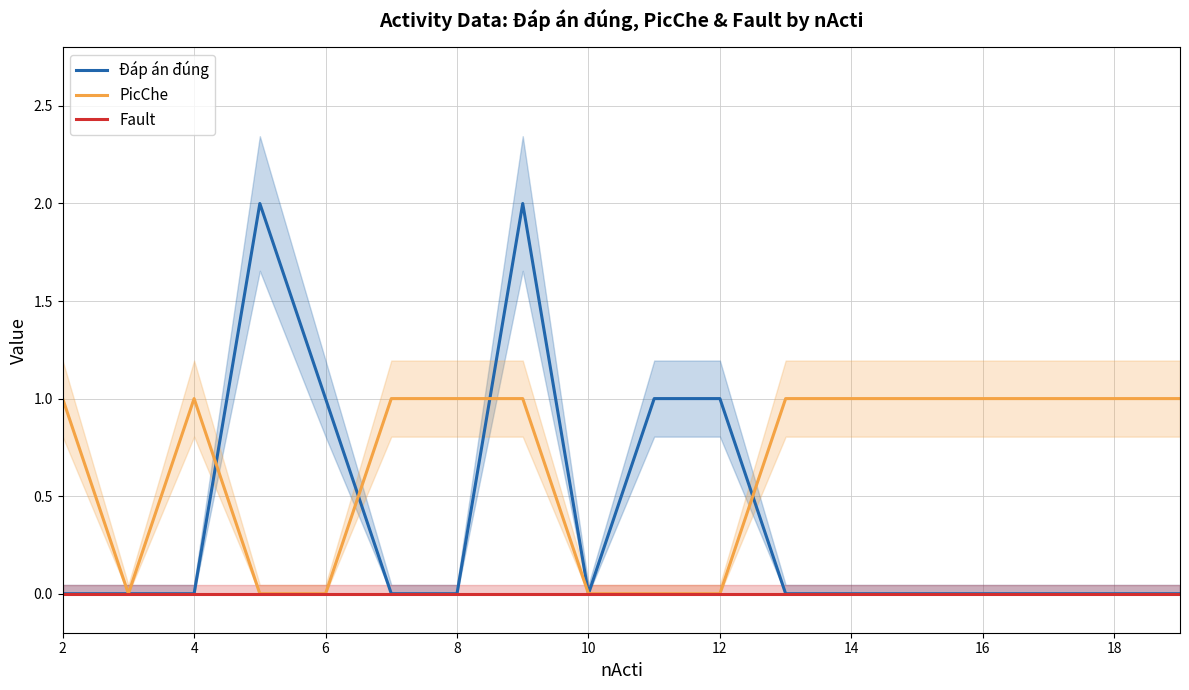

True or false: PicChe has more than 2 interior local peaks.

False